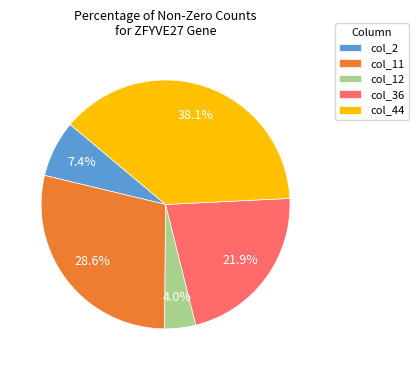

To the nearest percent, what is the combined percentage of col_2 and col_36?

29%